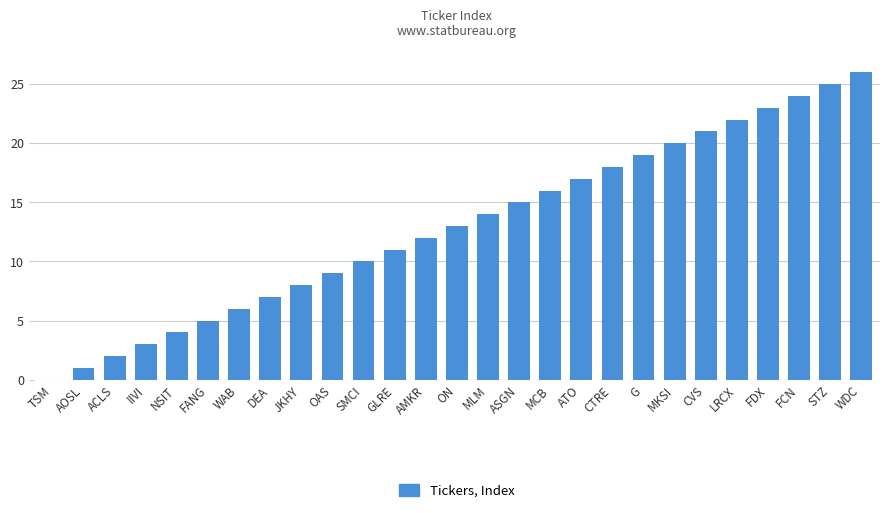

What is the approximate value at ATO?

17